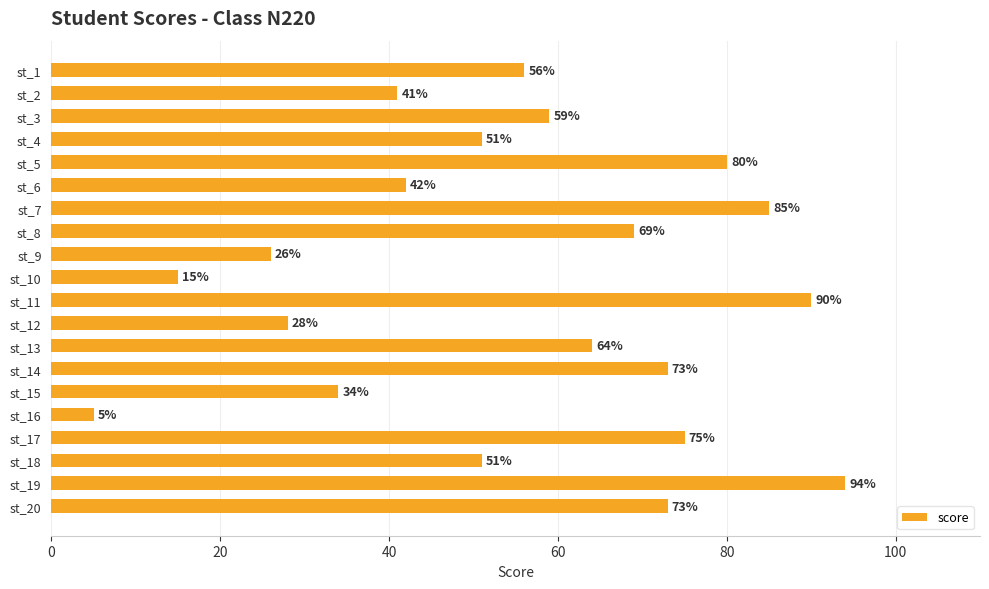

What is the change in value from st_4 to st_14?

+22